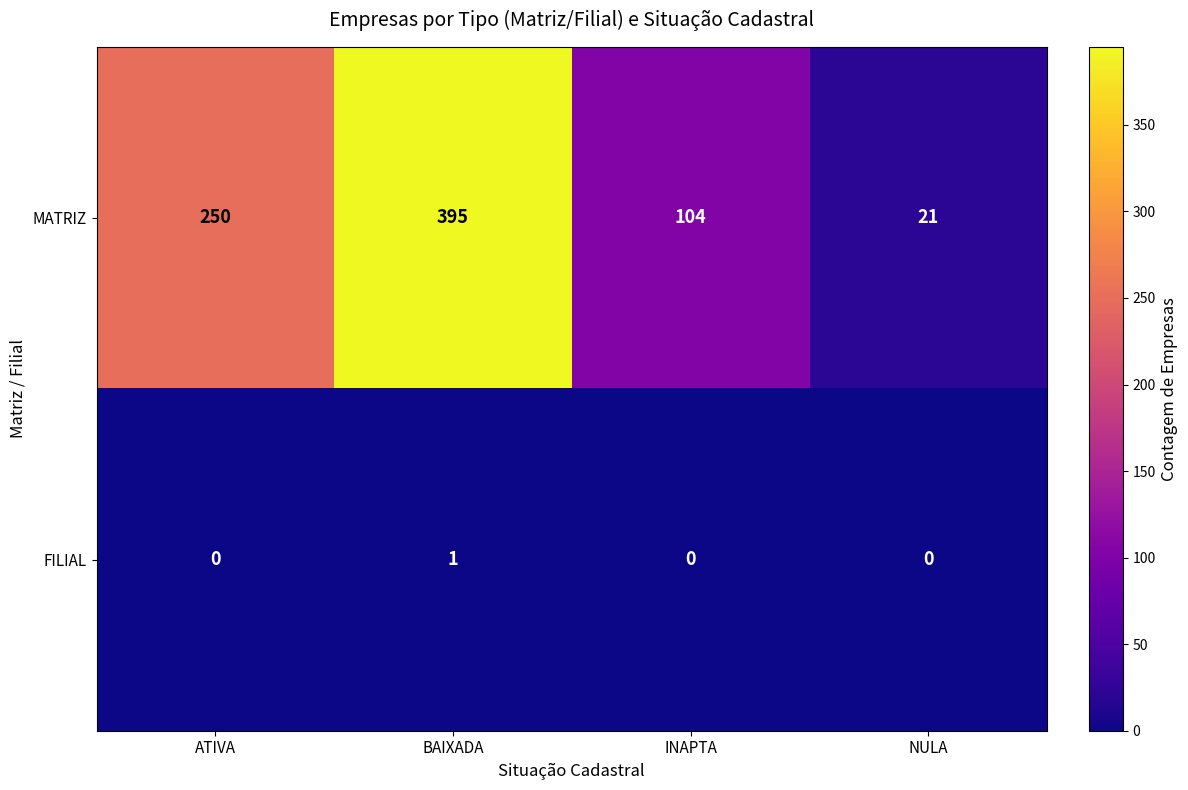

Is it true that MATRIZ equals 180 at BAIXADA?

False